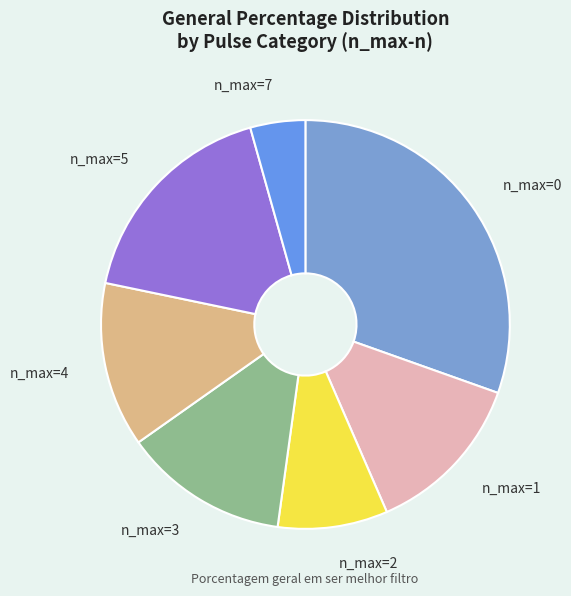

What is the largest slice in the pie chart?

n_max=0